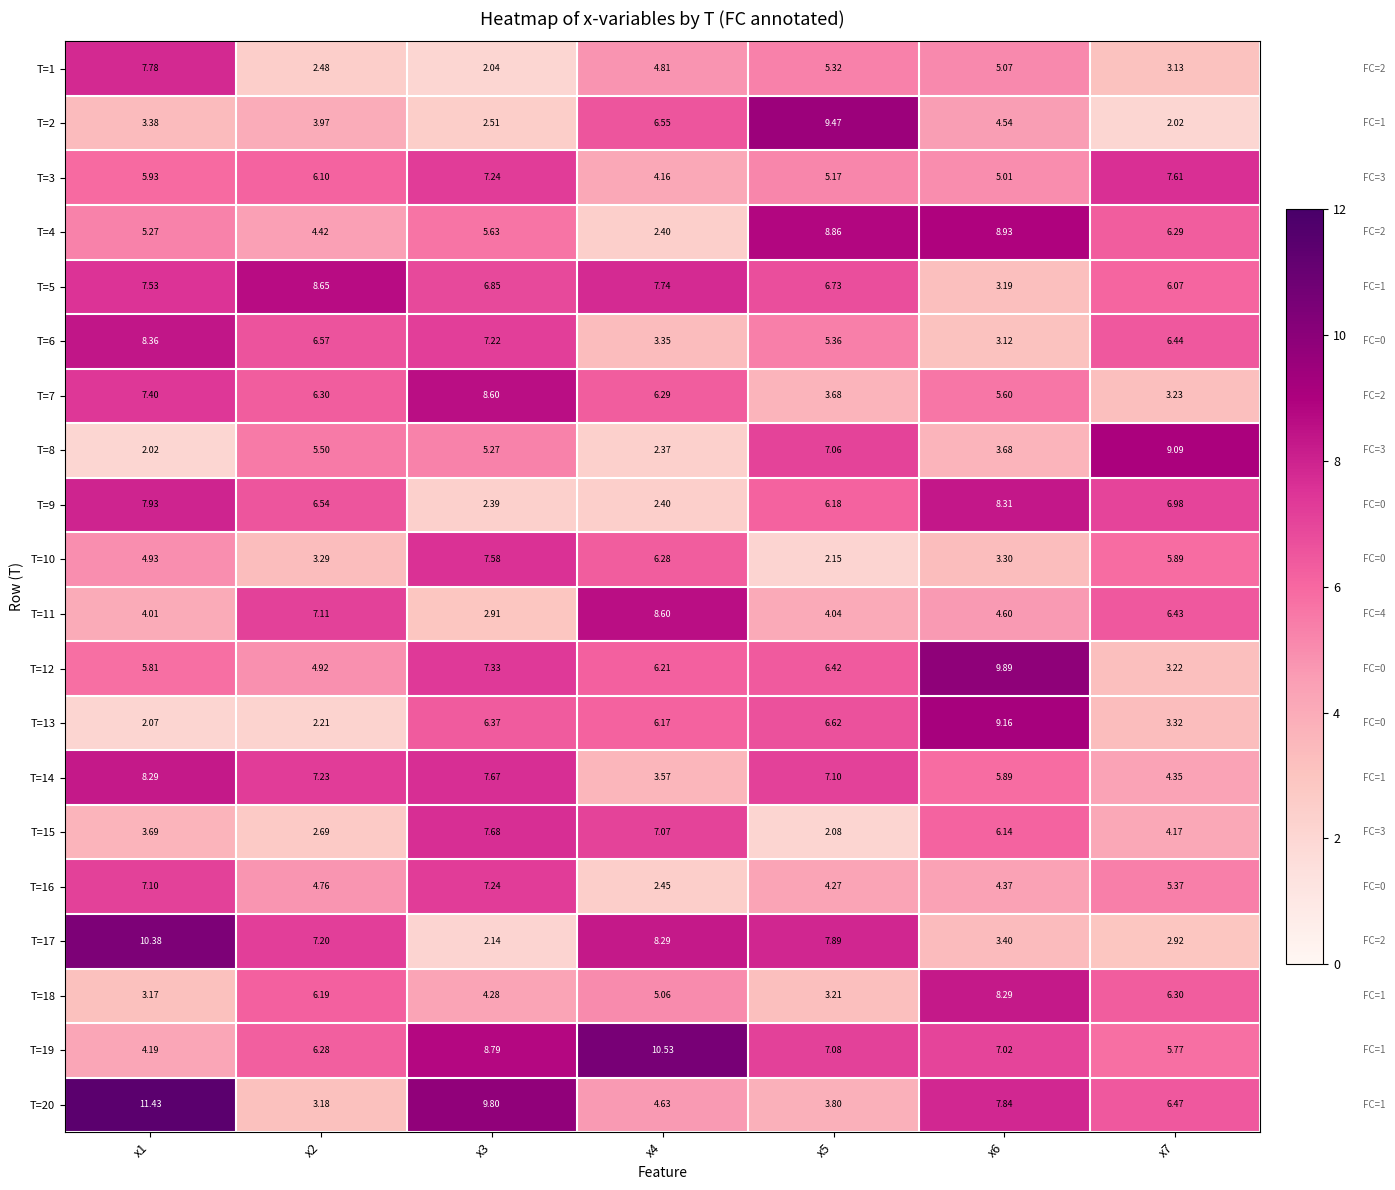

Is the value of T=12 at x1 greater than the value of T=19 at x3?

No